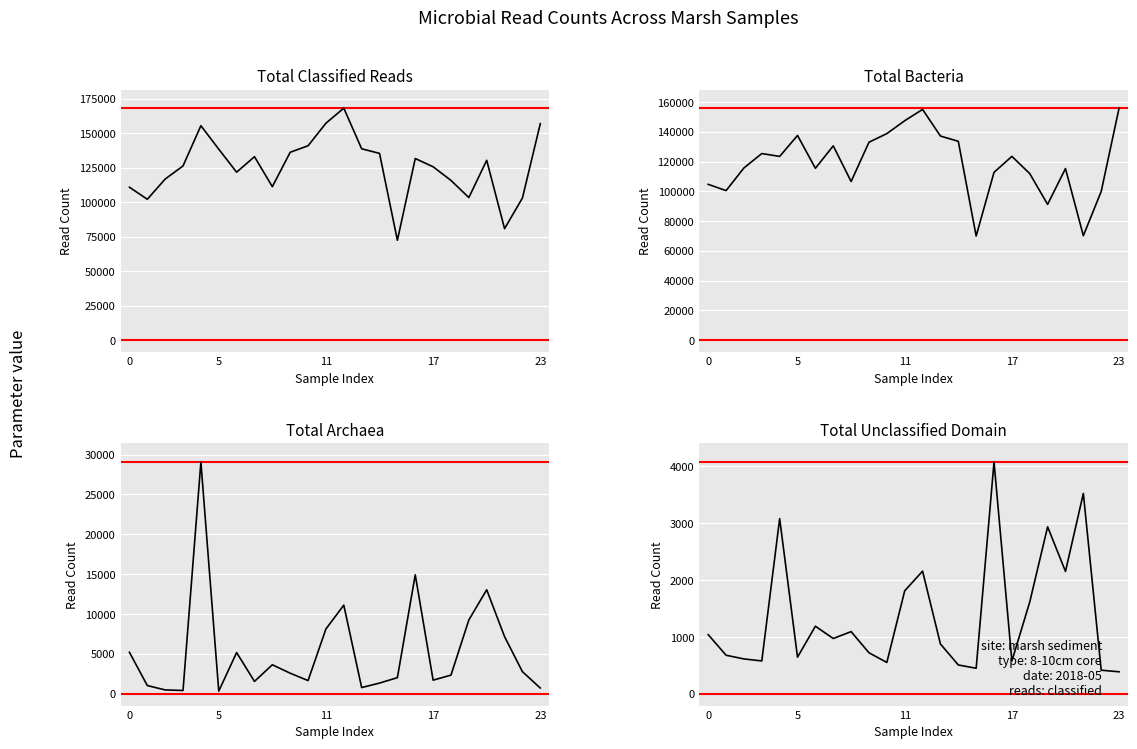

Does the chart display data point markers on the line(s)?

No